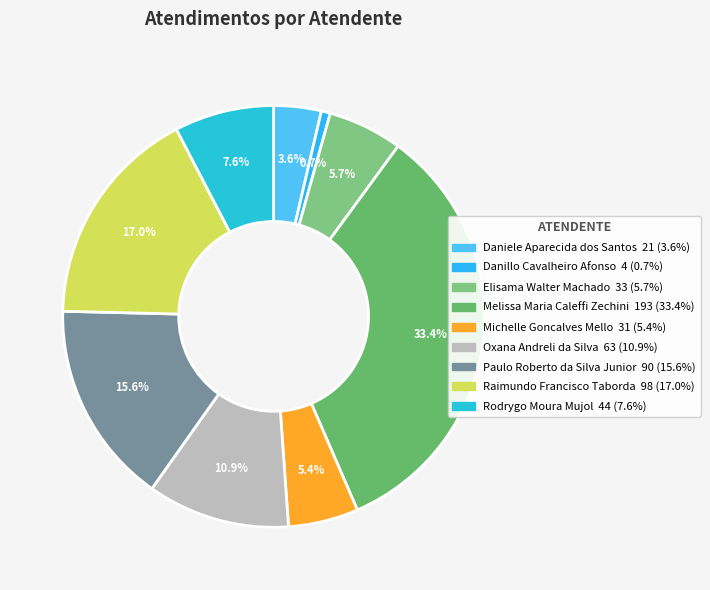

What percentage is the Paulo Roberto da Silva Junior slice, to the nearest percent?

16%